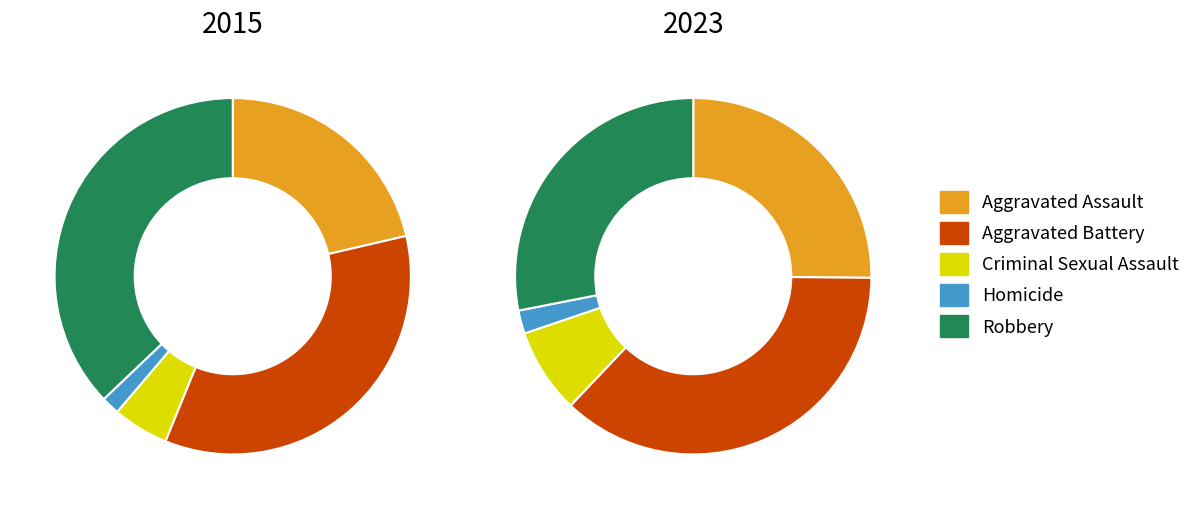

To the nearest percent, what portion does Aggravated Battery represent?

37%